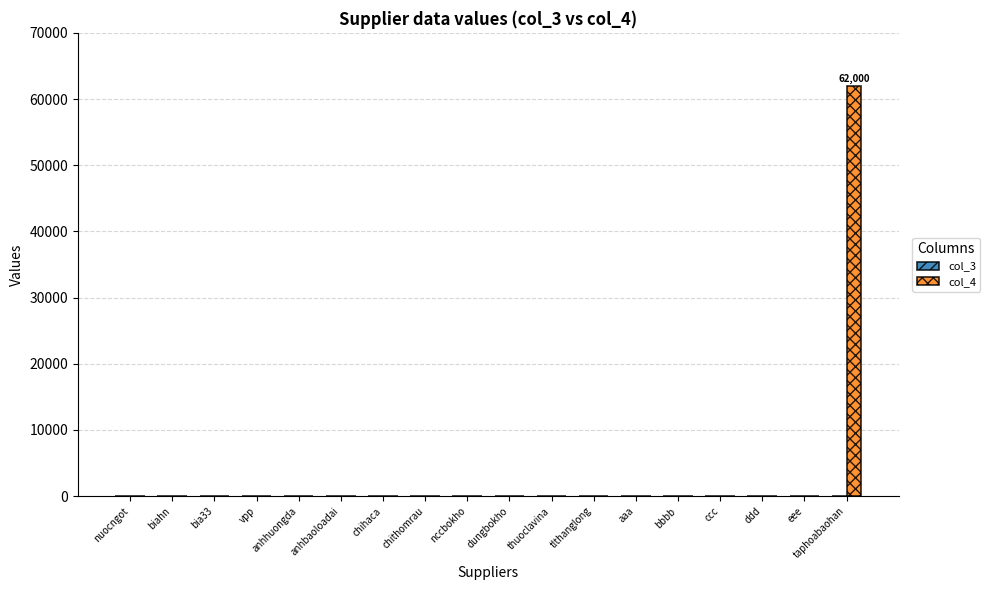

True or false: the data shows -25255 at aaa.

False